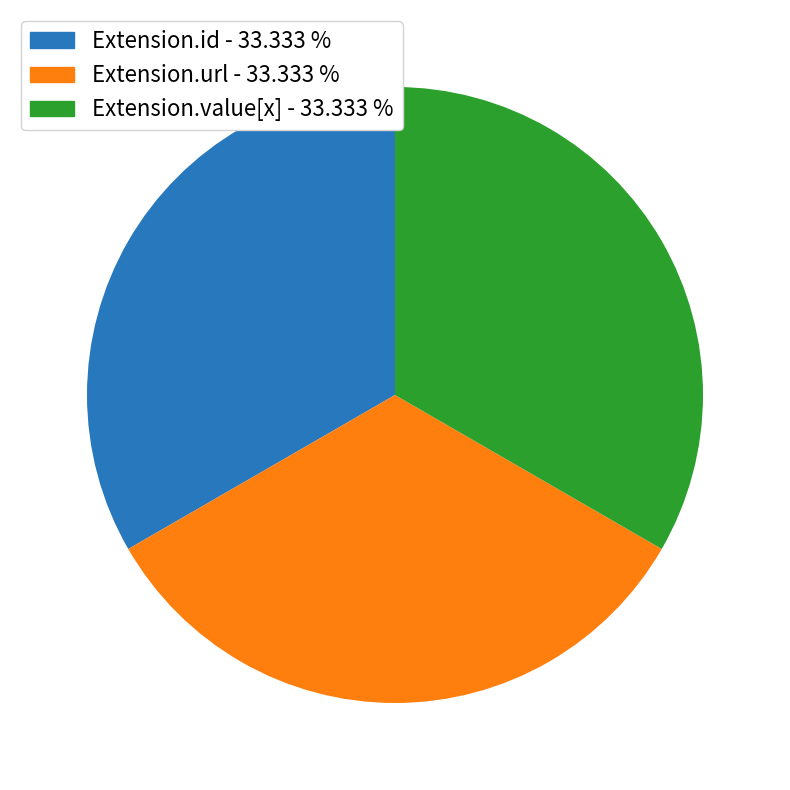

How many segments does this pie chart have?

3